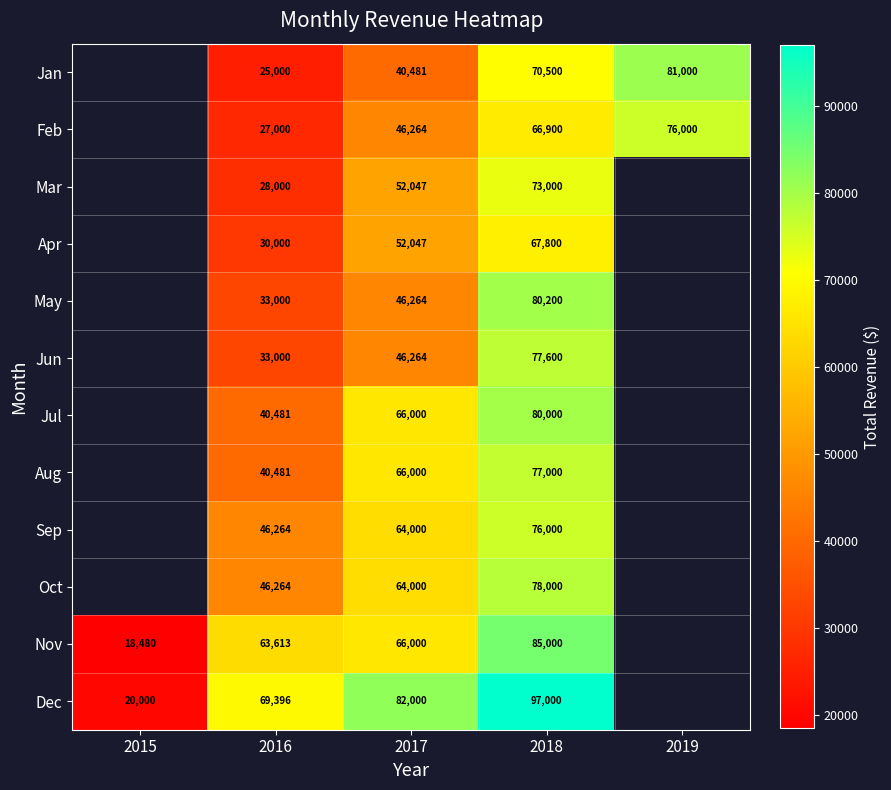

What is the spread (max minus min) of values at 2016?

44396